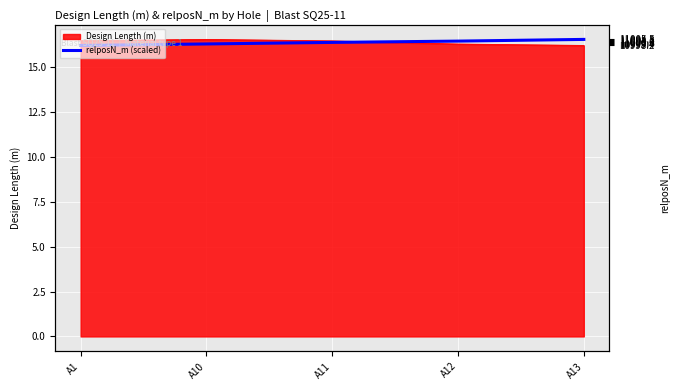

What is the average value?

16.4